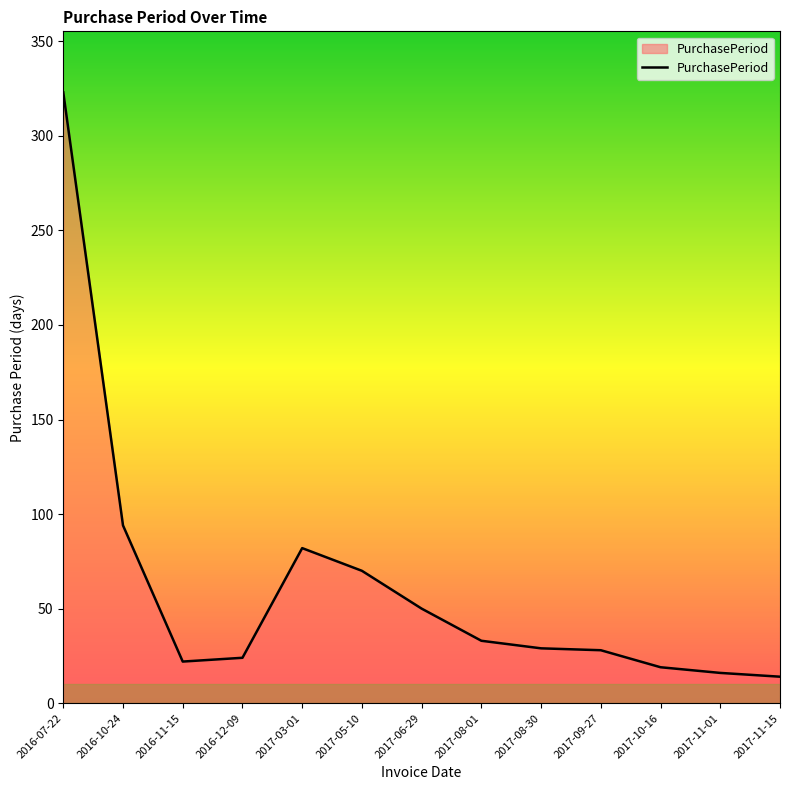

At which label does the data first exceed 29?

2016-07-22